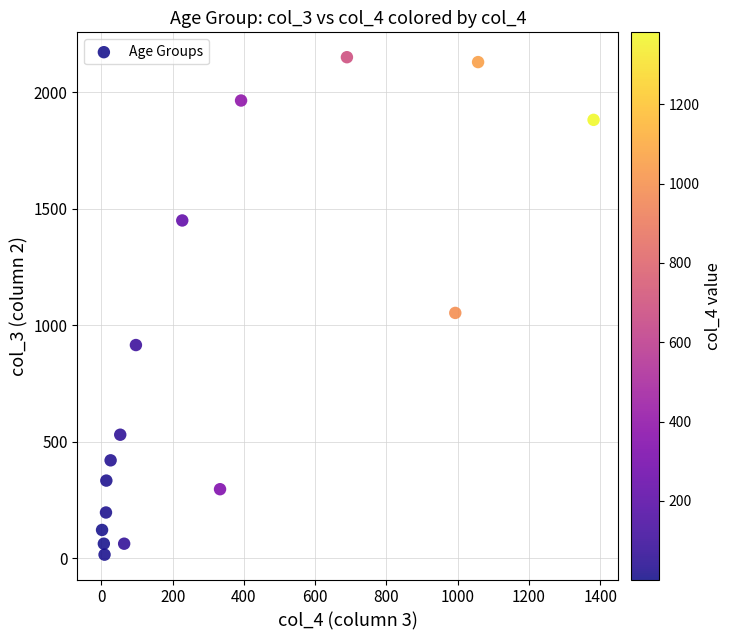

What is the range of X values (max minus min)?

1379